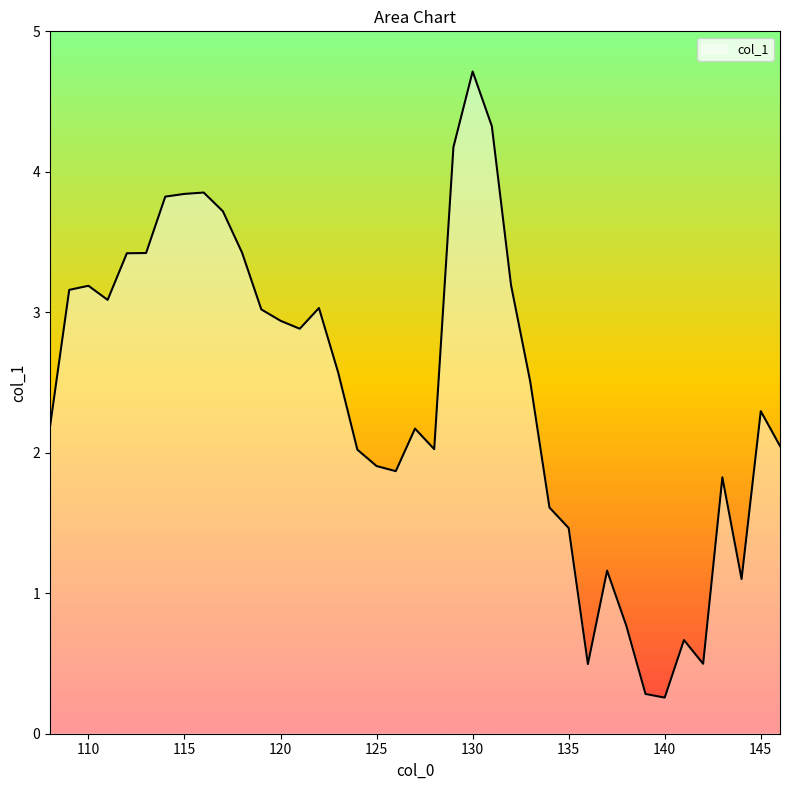

How many categories are shown in the chart?

39